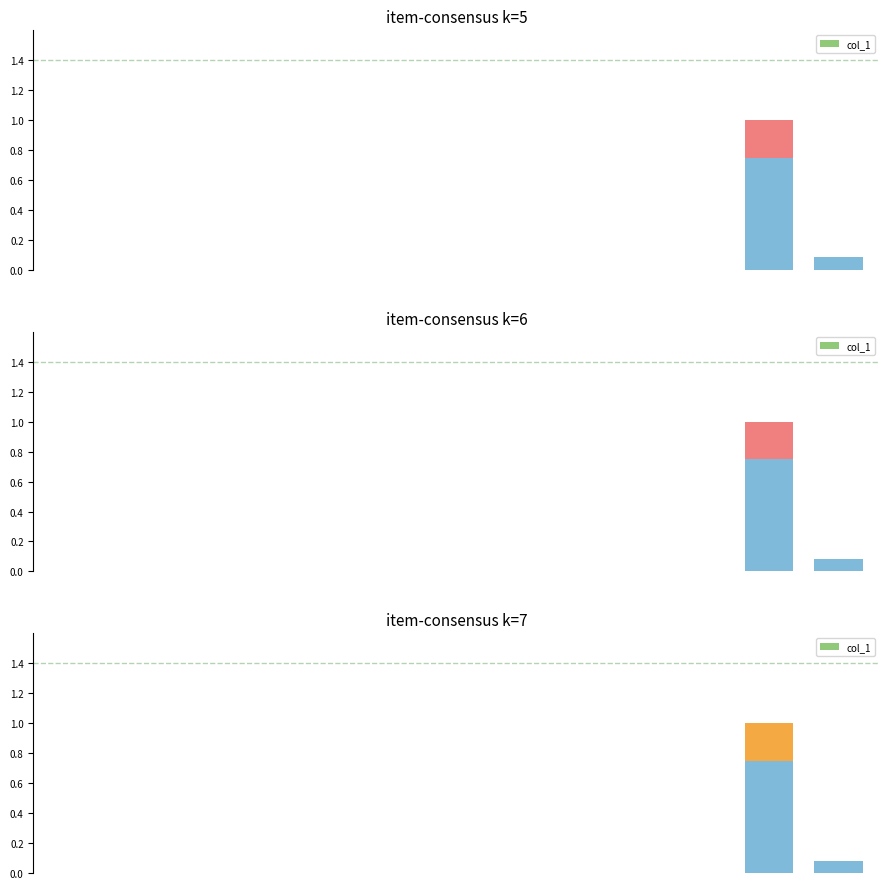

Reading left to right, what are all the values shown in this chart?

0=0.0	1=0.0	2=0.0	3=0.0	4=0.0	5=0.0	6=0.0	7=0.0	8=0.0	9=0.0	10=0.8	11=0.1